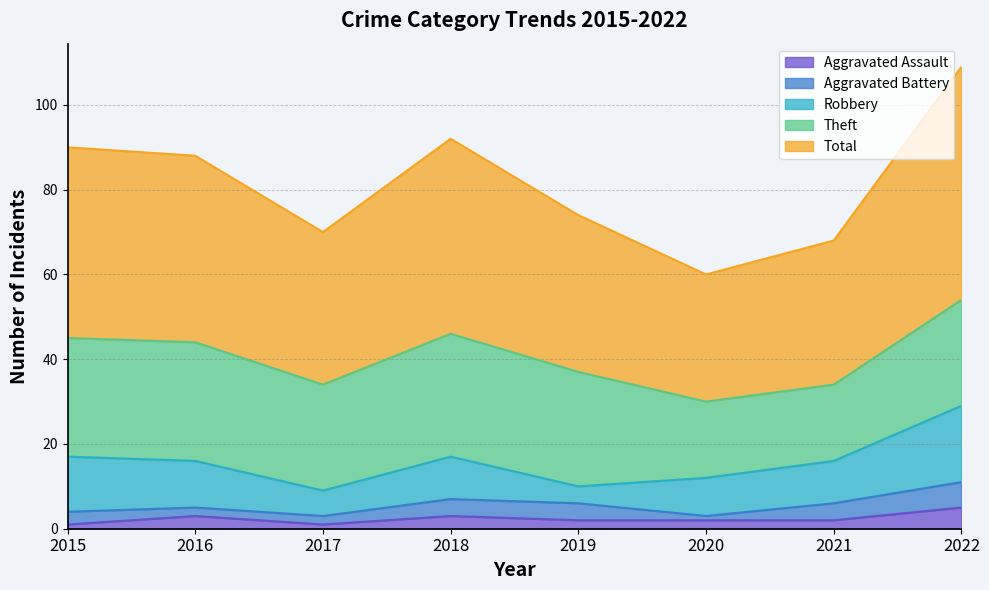

True or false: Total and Aggravated Assault cross at least once.

False